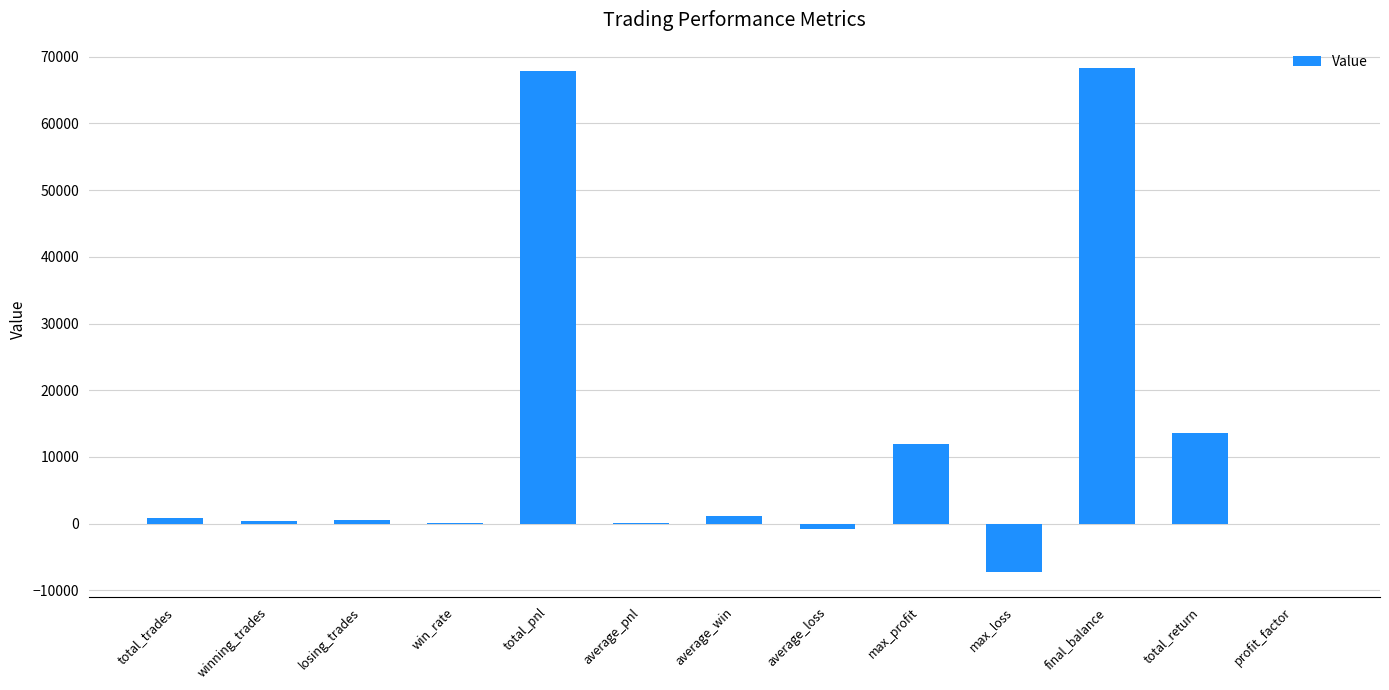

What is the greatest value displayed?

68332.6